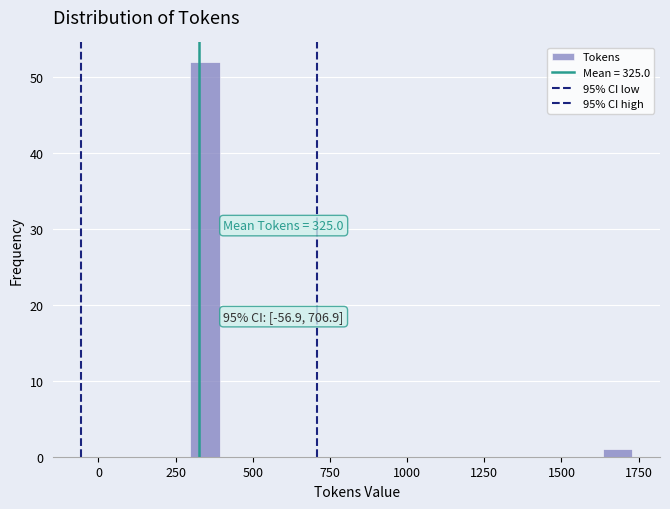

Around what value on the x-axis is the tallest bar? Give the approximate position of its centre, as read against the axis.

350